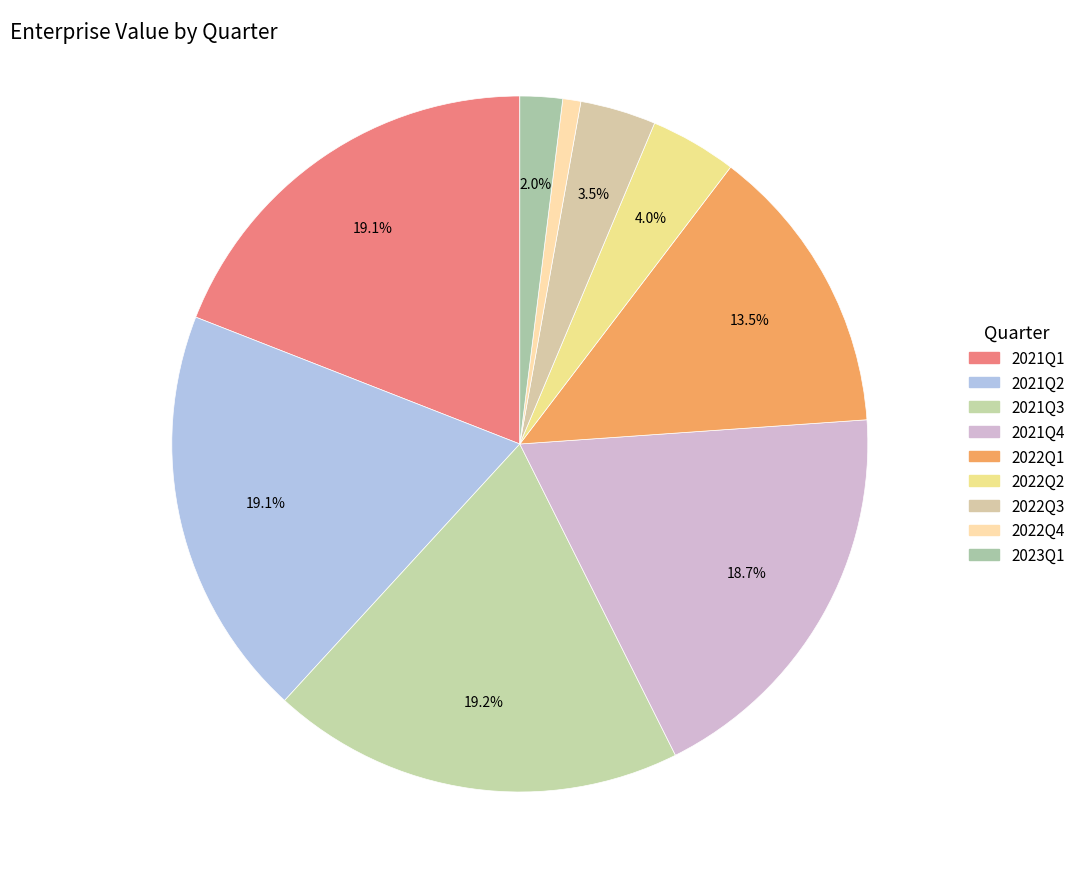

Is the sum of 2022Q4 and 2021Q3 greater than half?

No